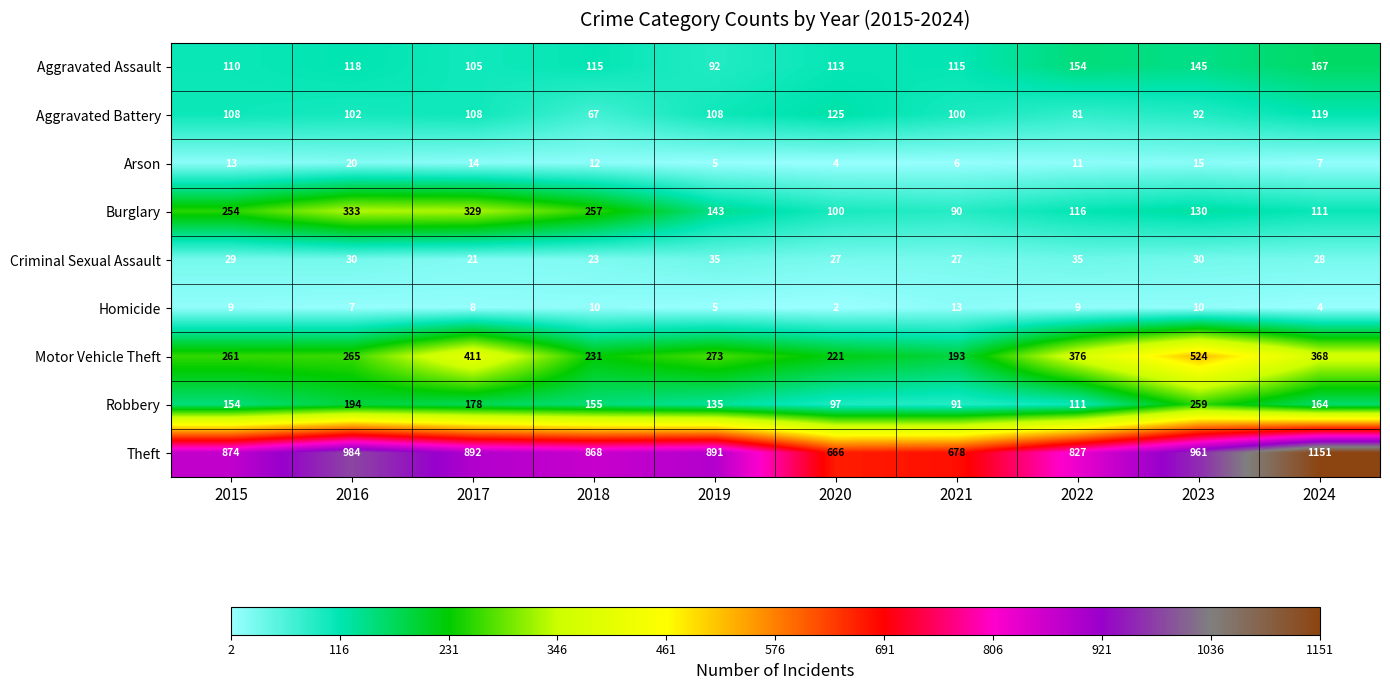

Which series has the widest spread of values?

Theft